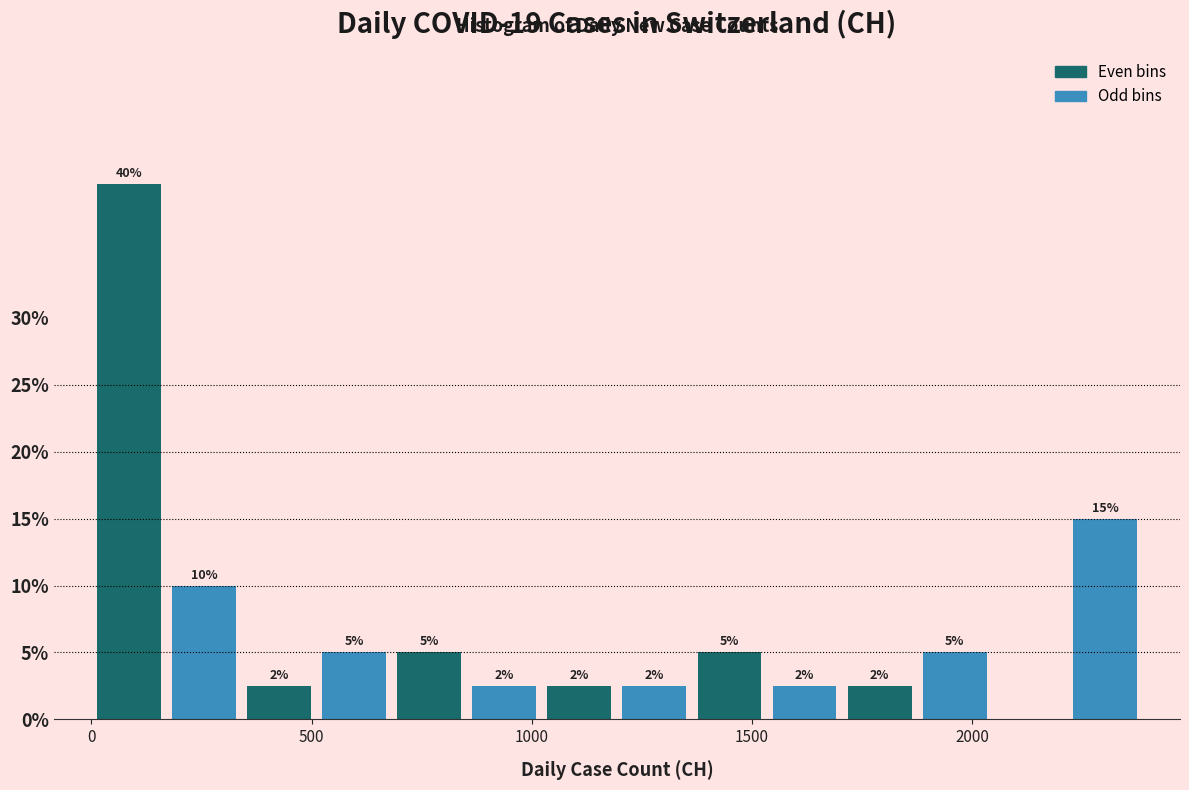

Read against the x-axis, roughly where is the centre of the tallest bar?

100